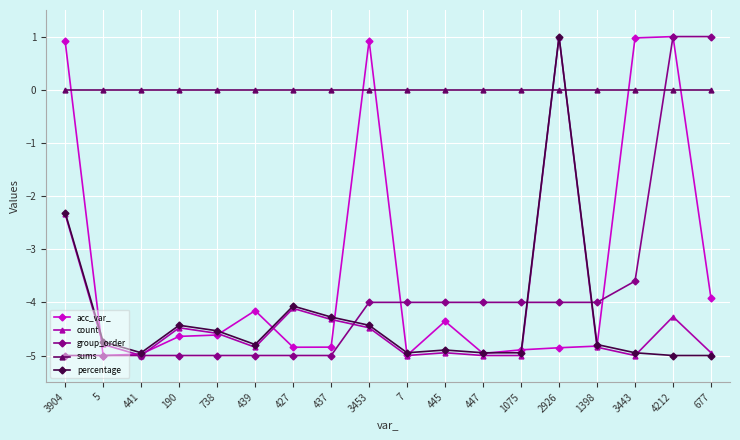

What is the difference between the count values at 441 and 4212?

0.7